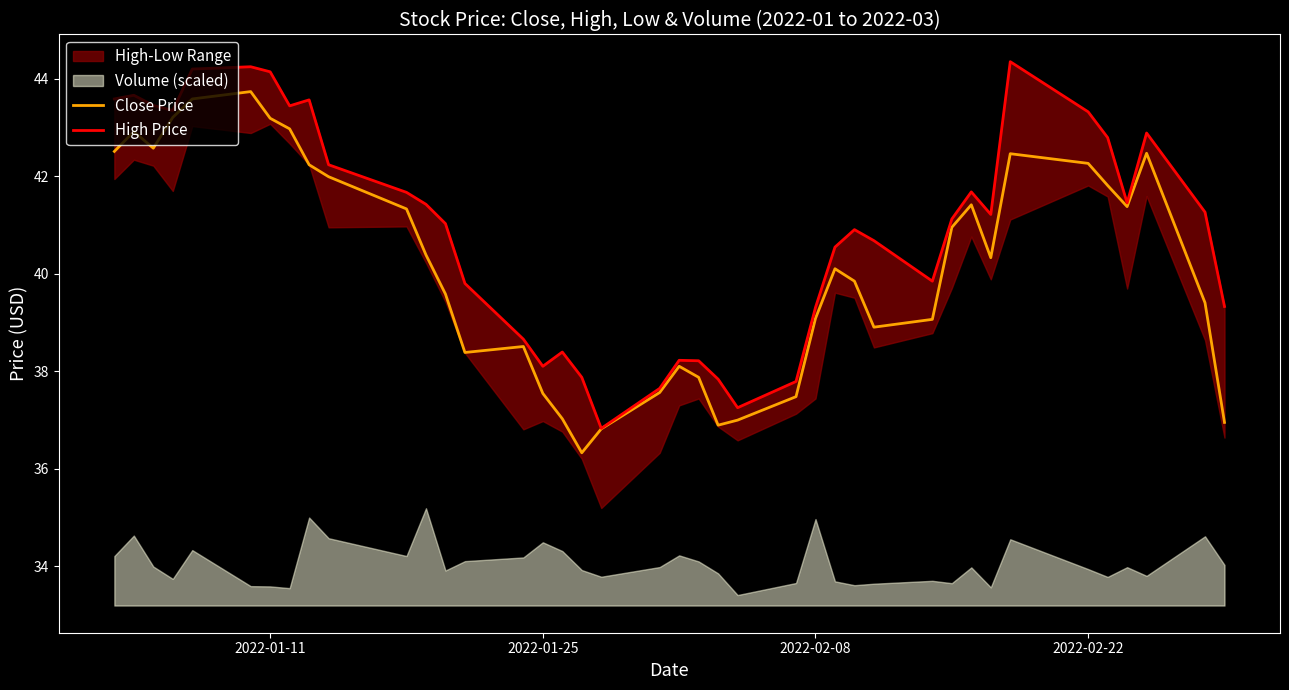

What is the maximum value for Close Price?

43.7